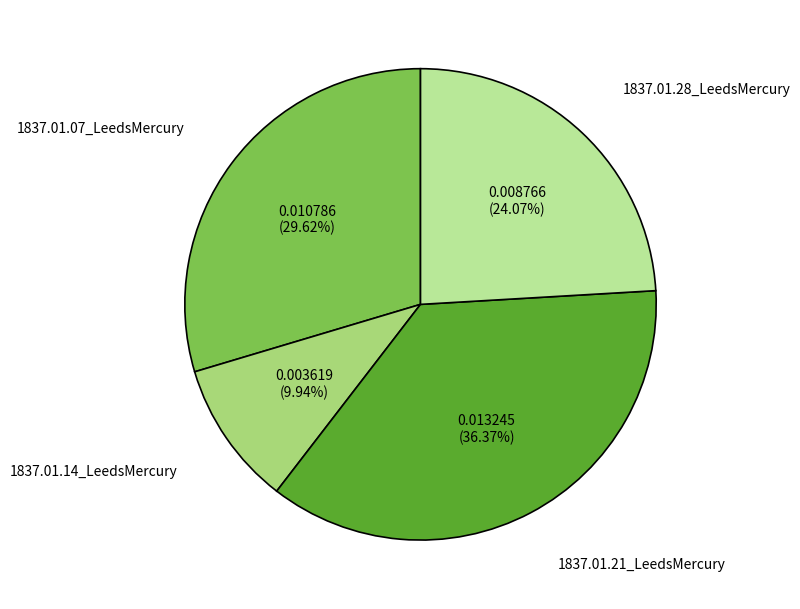

How many slices are in this pie chart?

4